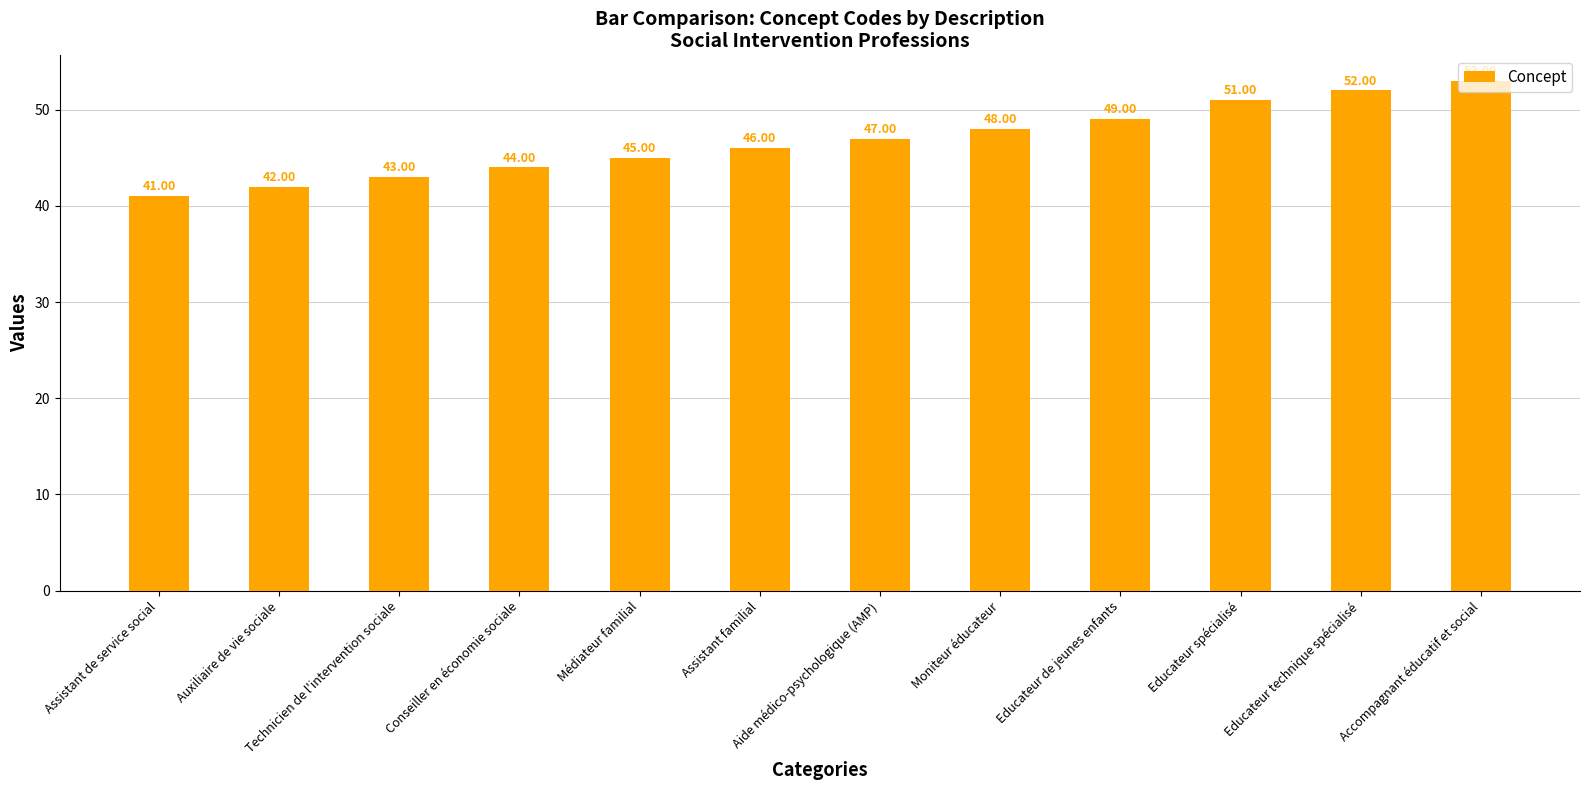

Is it true that the value at Accompagnant éducatif et social is 53?

True